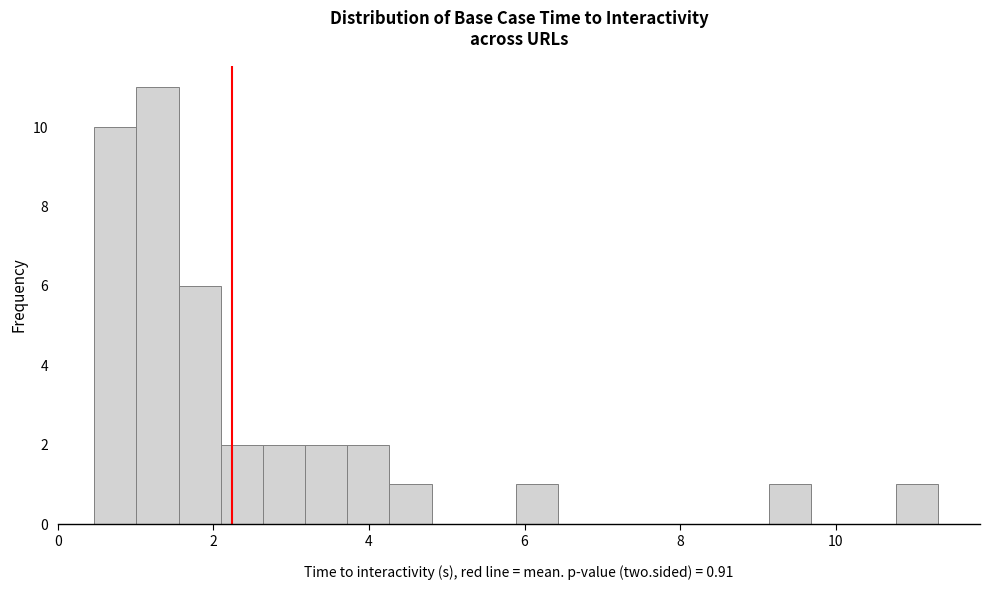

Read against the x-axis, roughly where is the centre of the tallest bar?

1.2